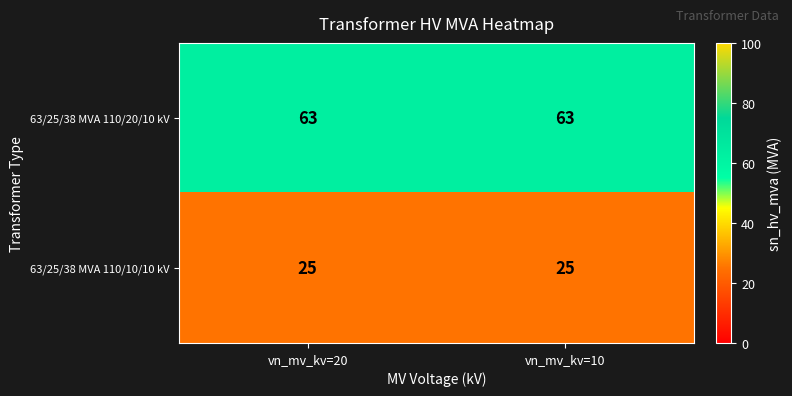

Reading right to left, extract all data points from this chart.

63/25/38 MVA 110/20/10 kV: 63	63
63/25/38 MVA 110/10/10 kV: 25	25